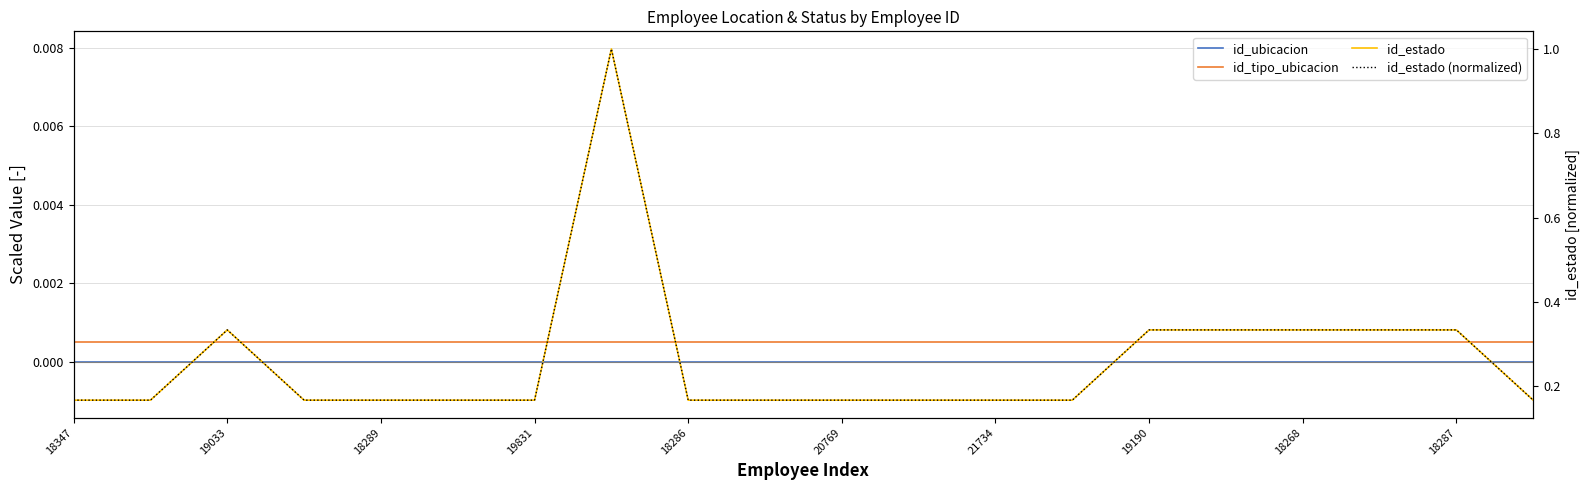

What is the lowest value of the id_estado (normalized) series?

0.2